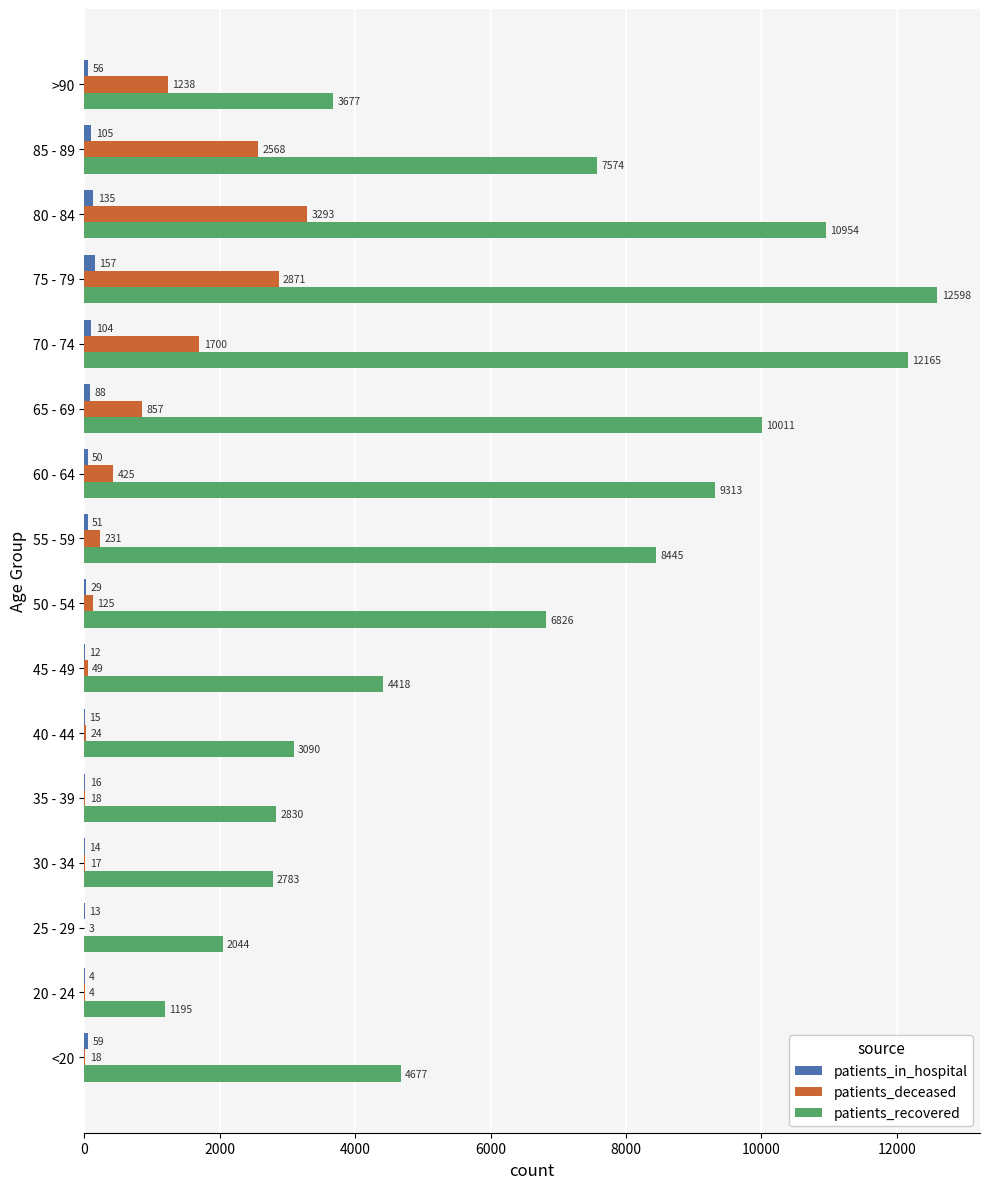

What is the sum of all patients_recovered values?

102600